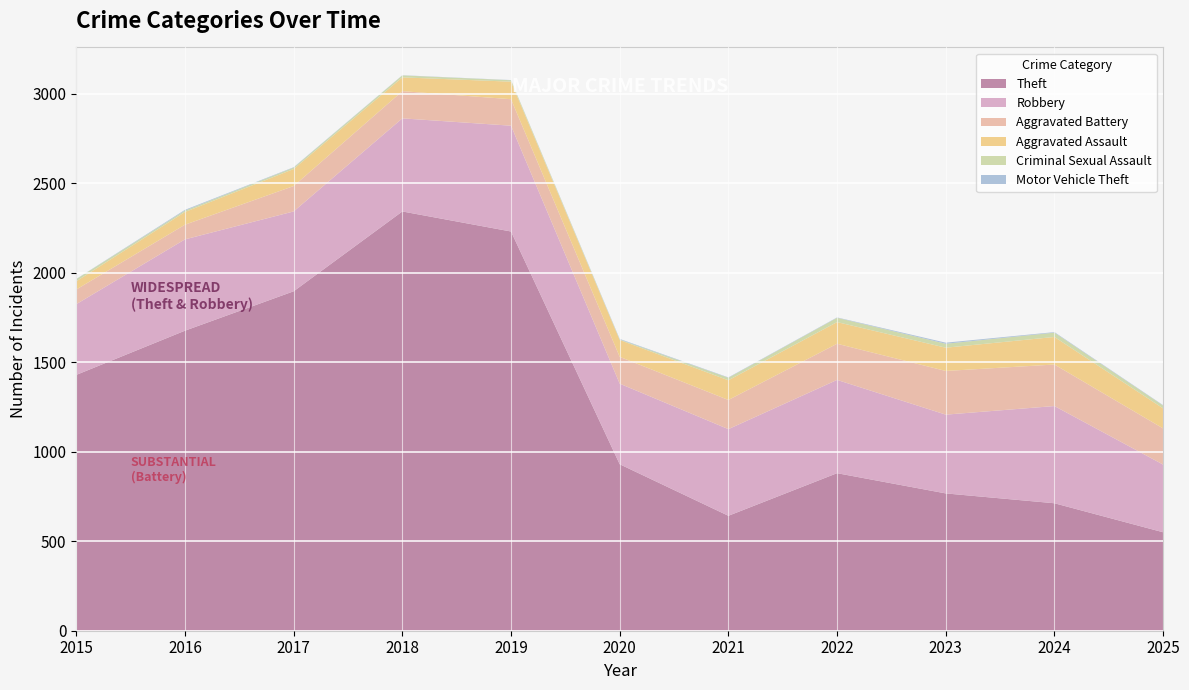

Reading left to right, list all the values displayed in this chart.

Theft: 2015=1429	2016=1676	2017=1896	2018=2342	2019=2230	2020=930	2021=642	2022=880	2023=767	2024=712	2025=550
Robbery: 2015=395	2016=510	2017=446	2018=520	2019=591	2020=450	2021=484	2022=521	2023=440	2024=543	2025=378
Aggravated Battery: 2015=82	2016=82	2017=142	2018=152	2019=148	2020=150	2021=163	2022=202	2023=244	2024=232	2025=202
Aggravated Assault: 2015=46	2016=71	2017=95	2018=77	2019=98	2020=94	2021=110	2022=121	2023=130	2024=154	2025=112
Criminal Sexual Assault: 2015=12	2016=8	2017=8	2018=11	2019=8	2020=3	2021=14	2022=24	2023=22	2024=24	2025=16
Motor Vehicle Theft: 2015=1	2016=4	2017=2	2018=1	2019=1	2020=3	2021=2	2022=2	2023=6	2024=3	2025=2